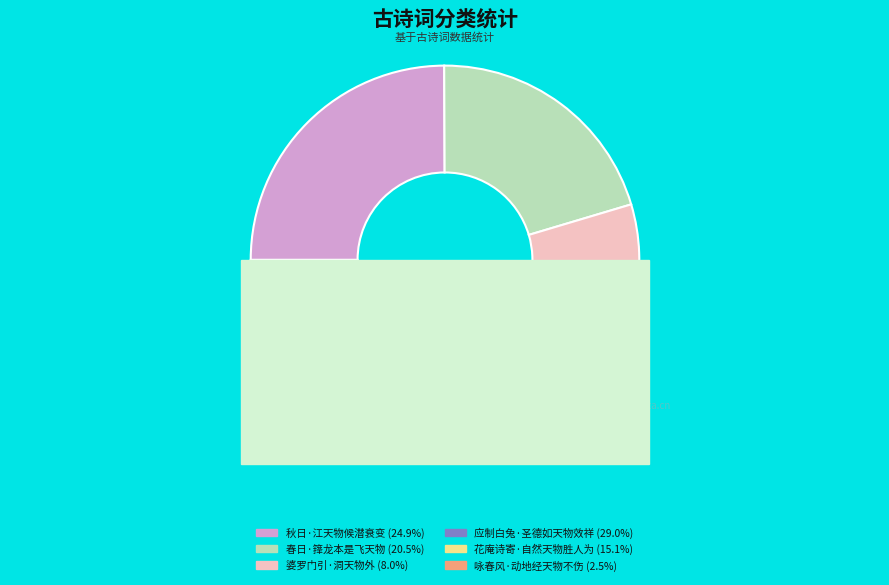

What percentage is the 春日·箨龙本是飞天物 slice, to the nearest percent?

20%